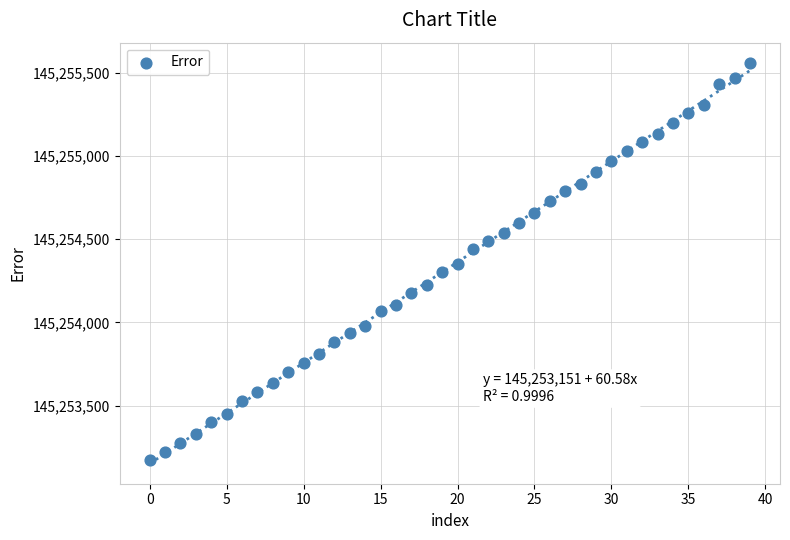

What is the range of Y values (max minus min)?

2390